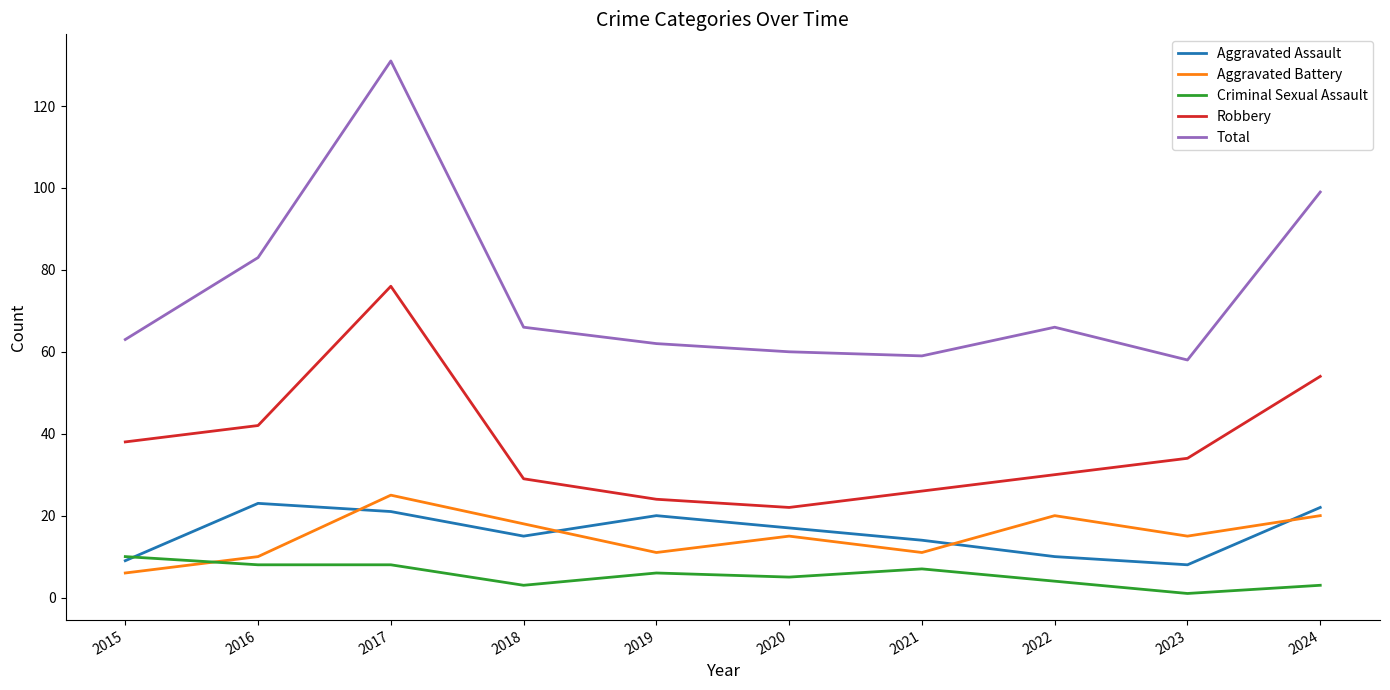

What is the difference between the Total values at 2020 and 2021?

1